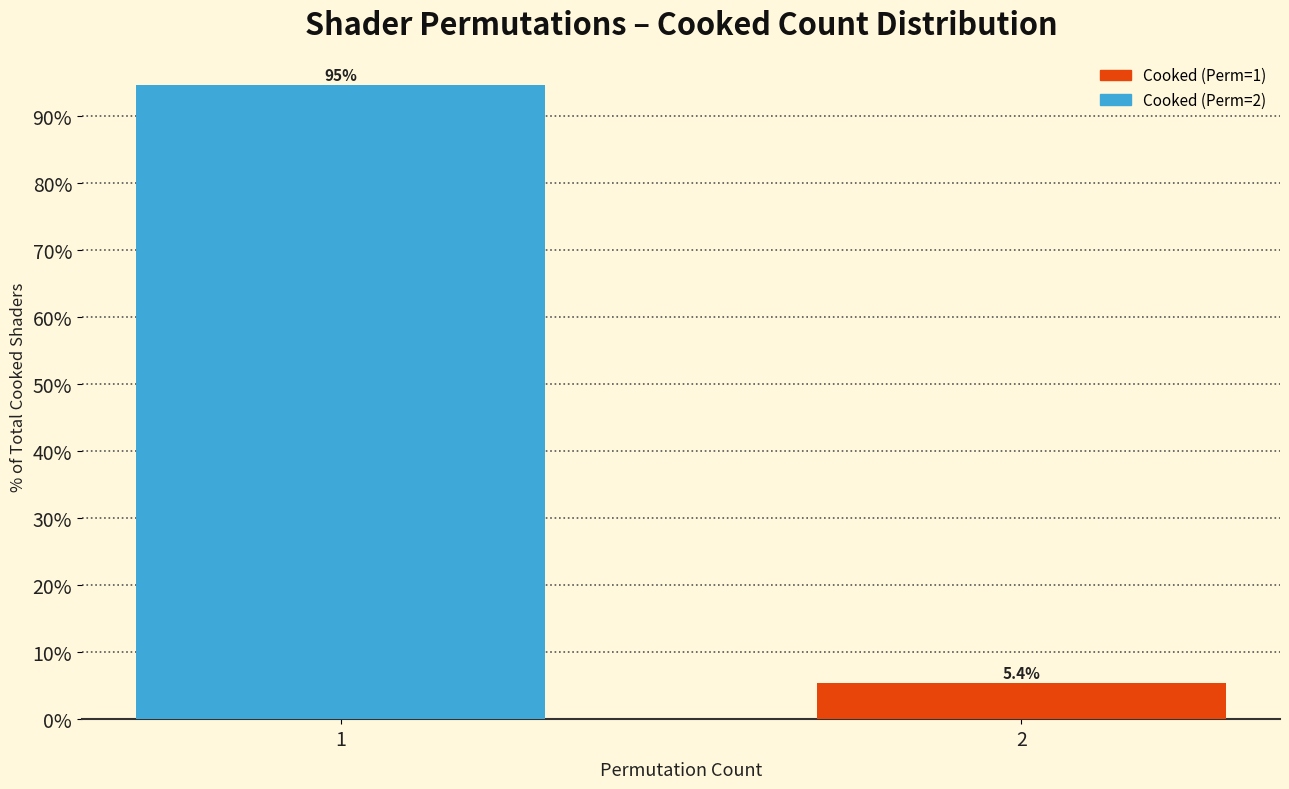

What is the smallest value displayed?

5.4